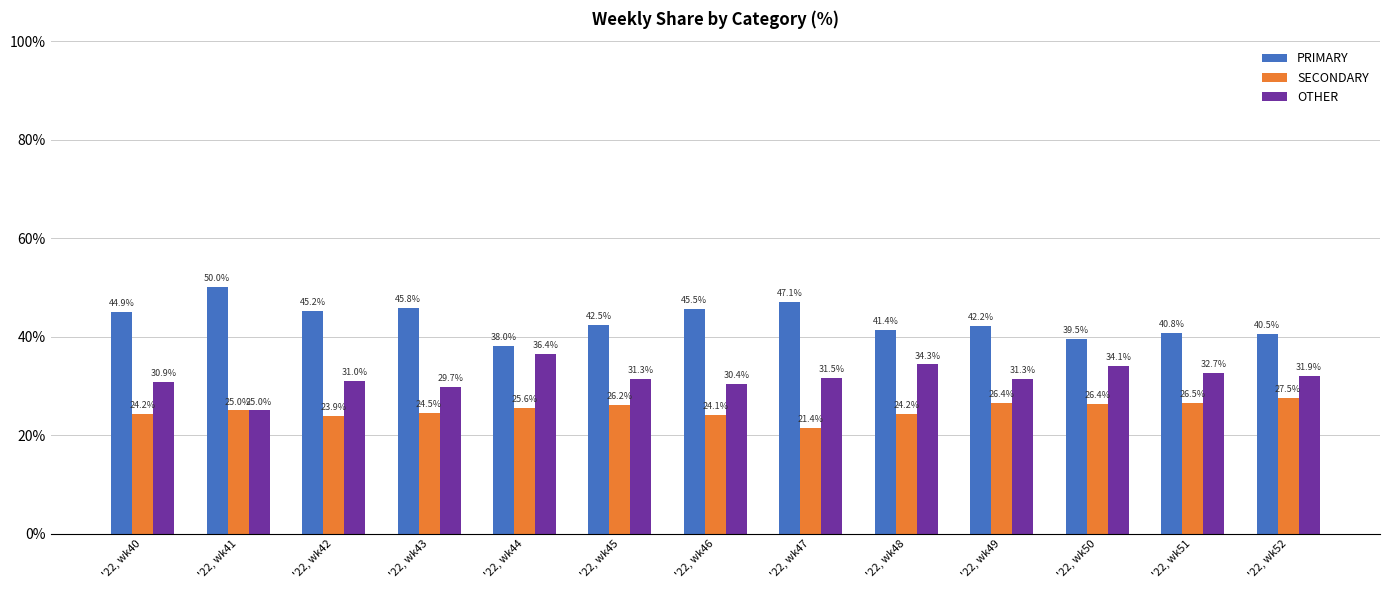

The value of PRIMARY at '22, wk49 is 42.2. True or false?

True